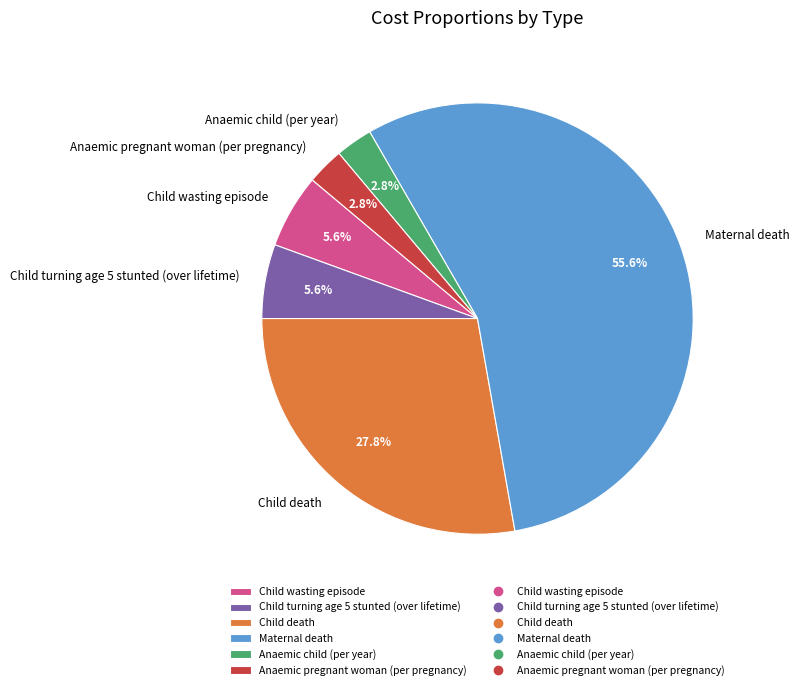

What portion of the pie excludes Child turning age 5 stunted (over lifetime)?

94.4%